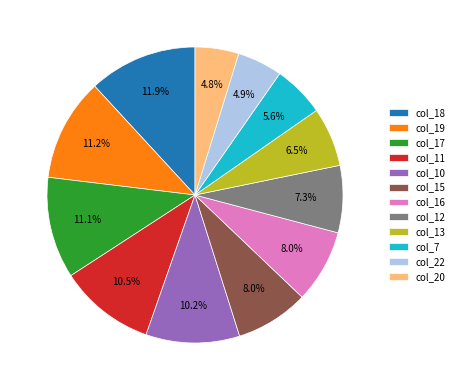

Count the number of slices in the pie.

12